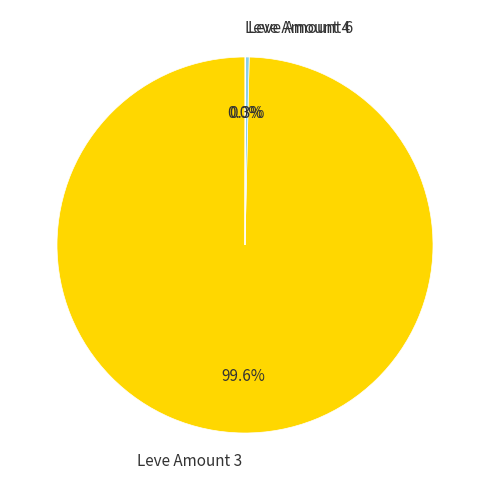

Which category accounts for the majority?

Leve Amount 3